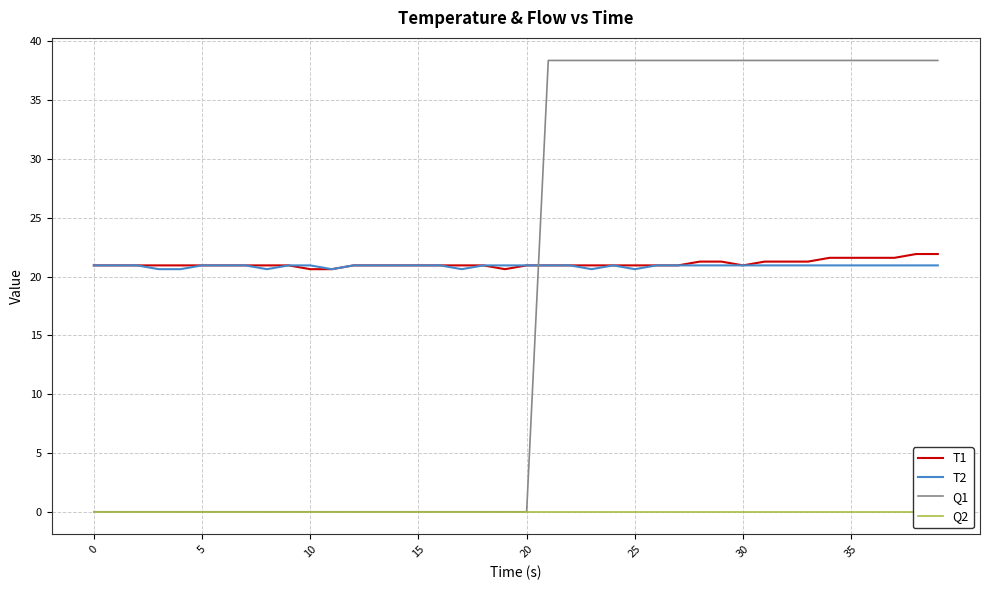

What is the highest value of the T2 series?

20.9